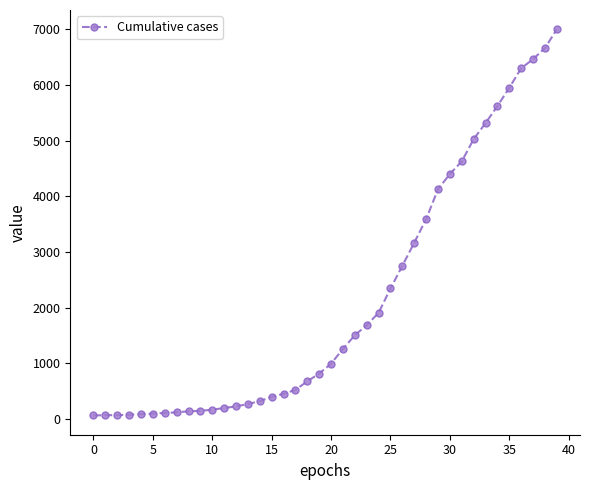

What is the maximum value shown in the chart?

7003